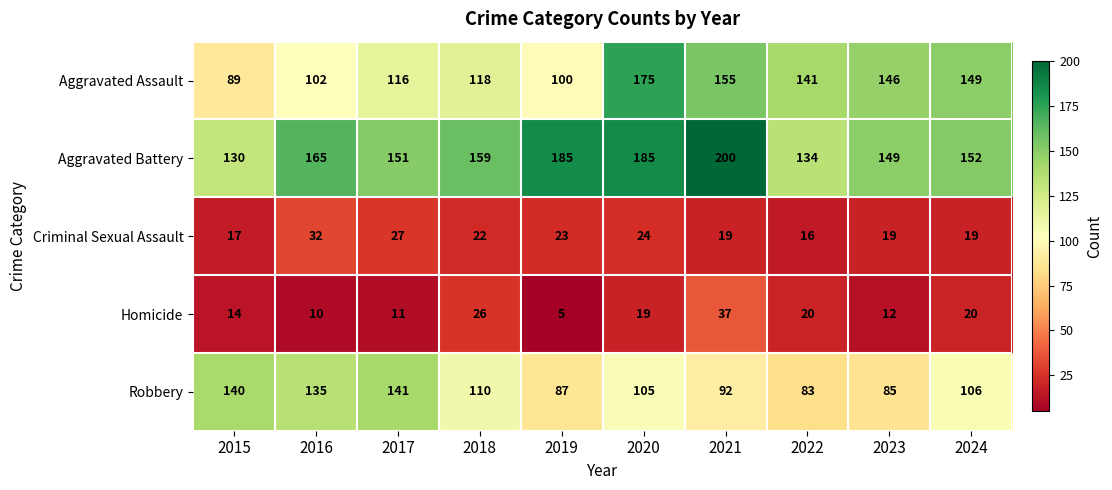

Between 2023 and 2024, which series saw the biggest shift?

Robbery